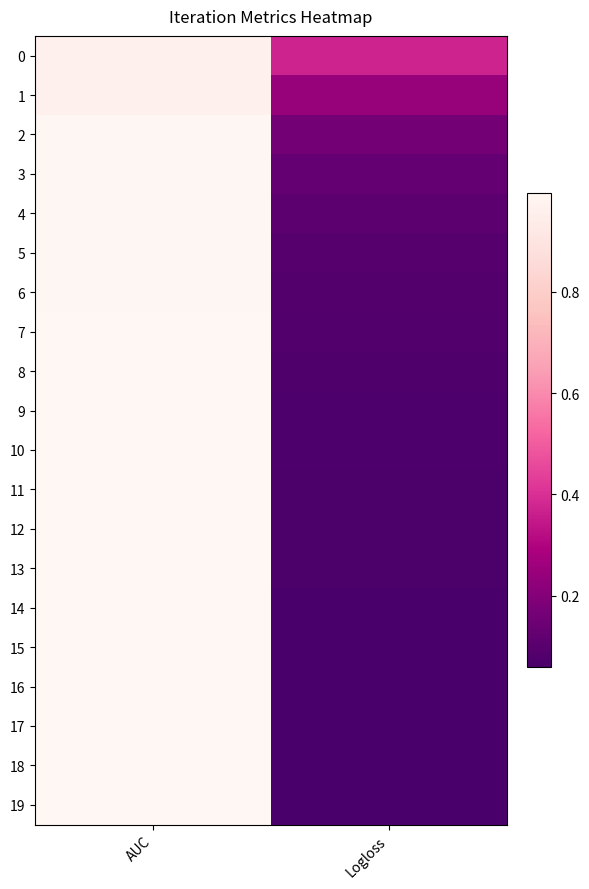

Rank the series by their maximum value, from highest to lowest.

18, 19, 17, 8, 9, 7, 16, 14, 11, 13, 12, 10, 15, 5, 6, 2, 3, 4, 1, 0